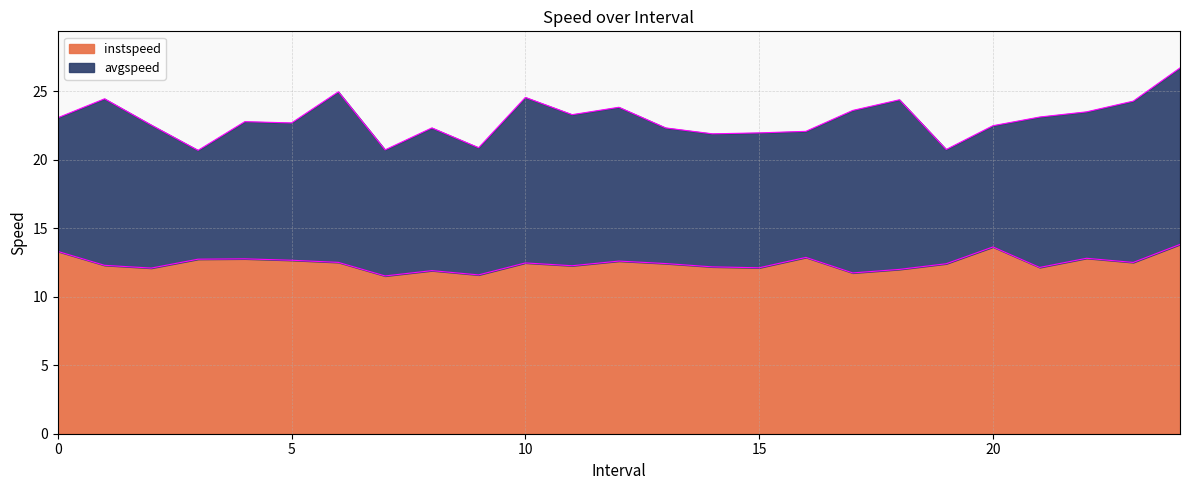

What is the lowest value of the instspeed series?

11.5